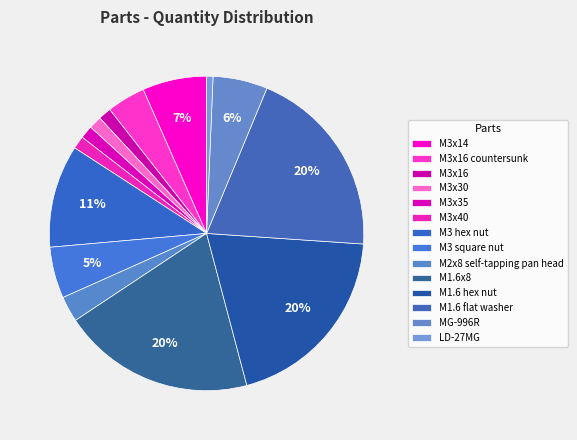

What percentage is the M3x30 slice, to the nearest percent?

1%